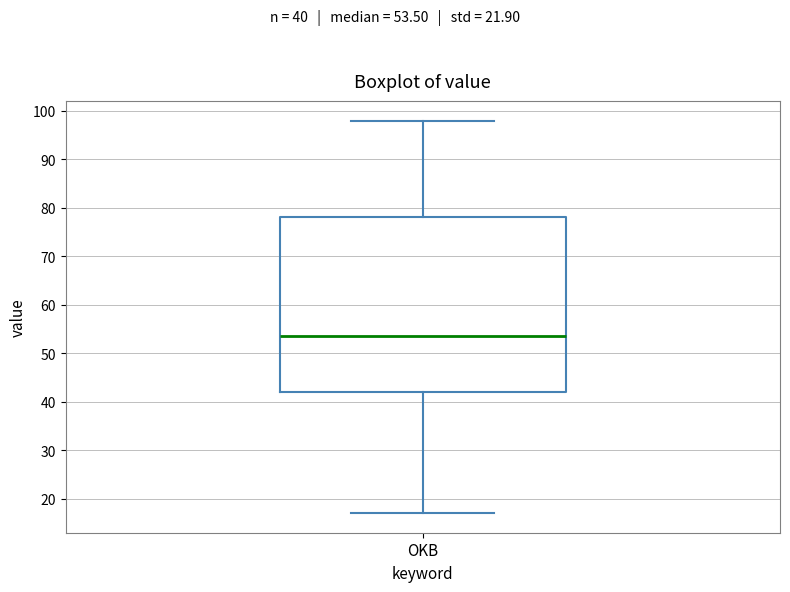

Where does the lower whisker of the box for OKB end on the y-axis? The values are not printed on the chart, so give them approximately, as read against the axis.

17